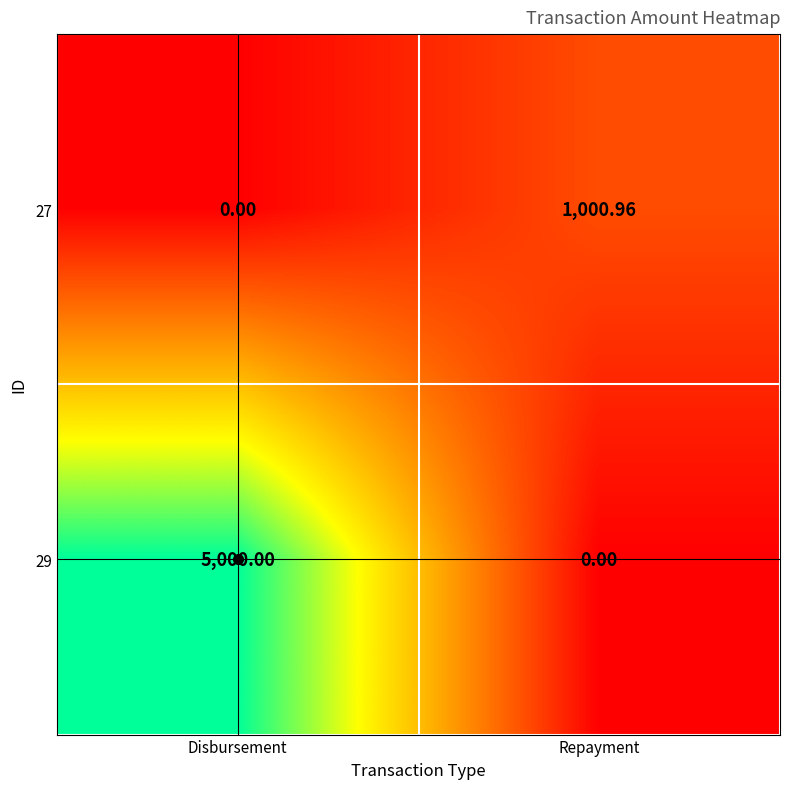

Which category has the highest value in the 29 series?

Disbursement